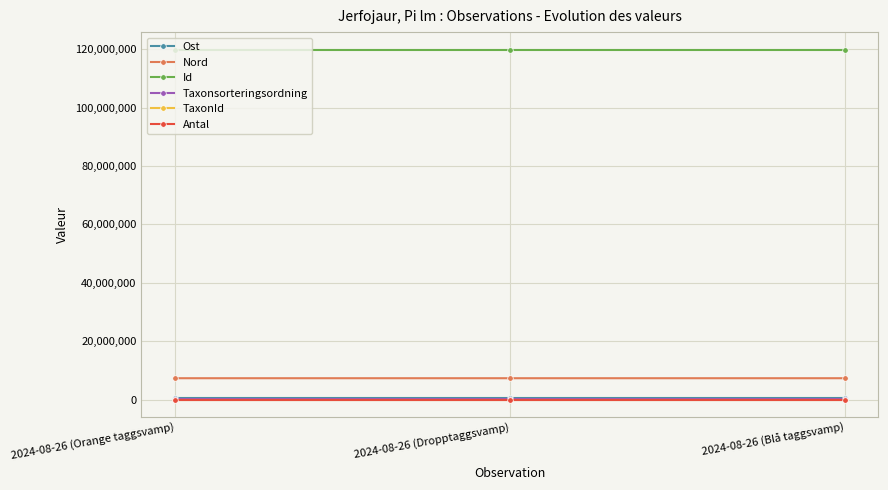

What is the label of the 1st point from the right?

2024-08-26 (Blå taggsvamp)